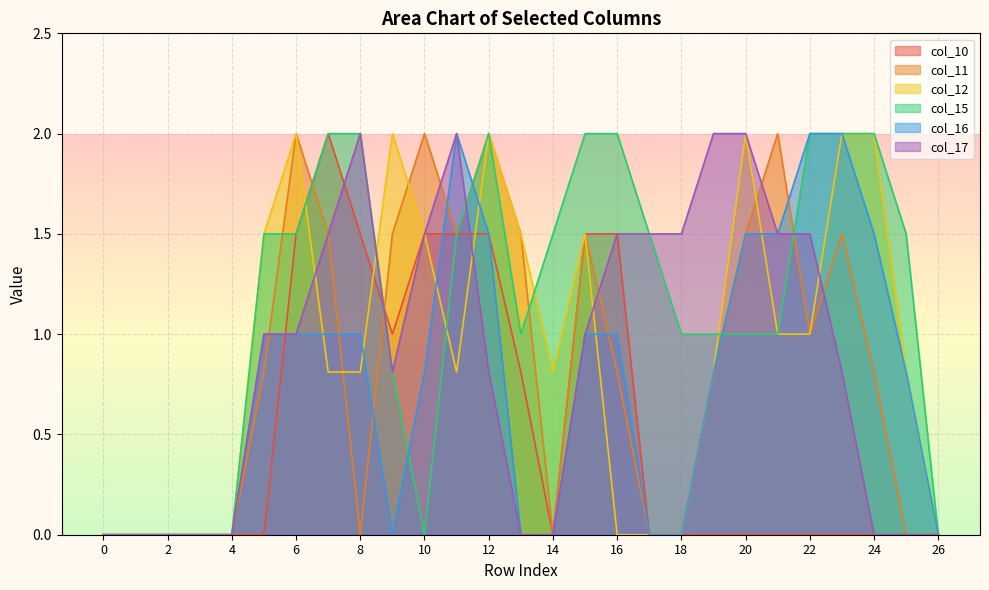

Between 9 and 25, which series saw the biggest shift?

col_11